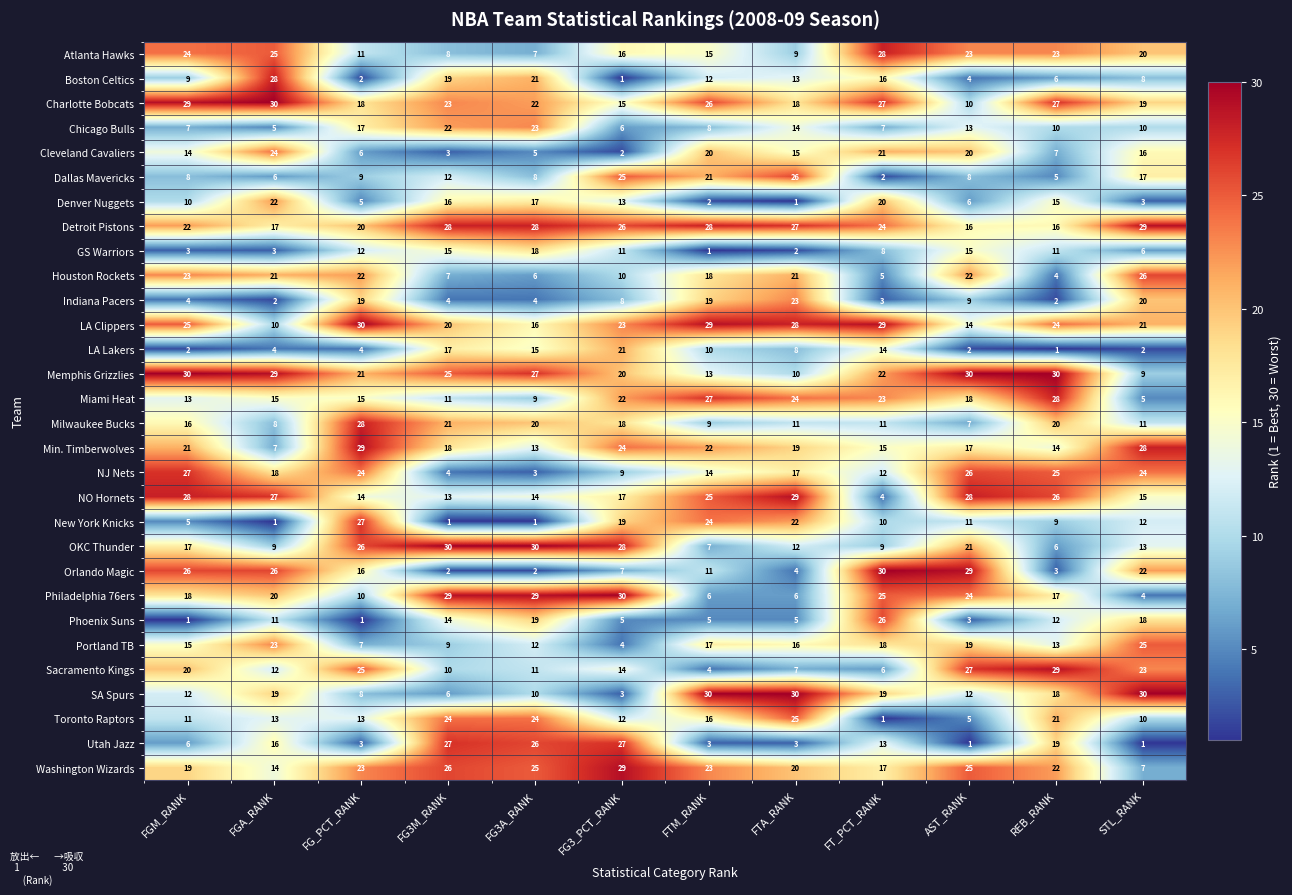

What is the highest value of the Phoenix Suns series?

26